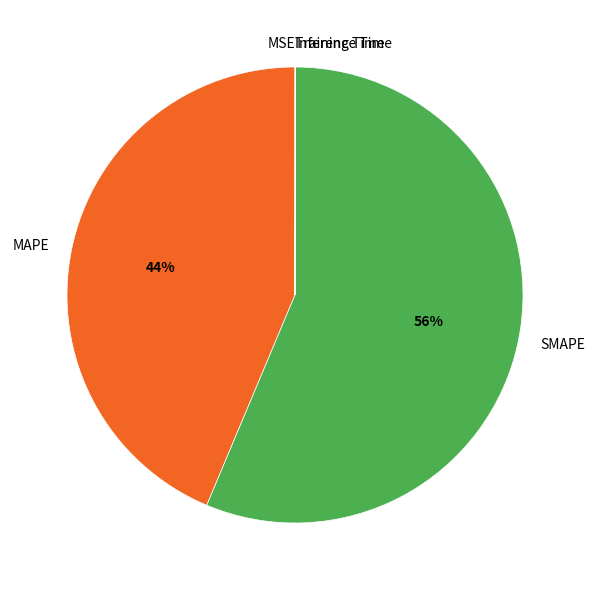

What is the largest slice in the pie chart?

SMAPE